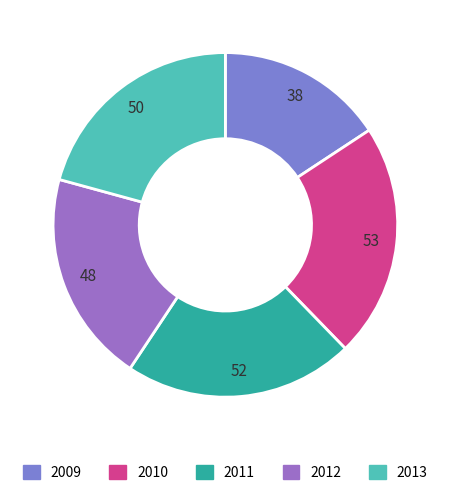

True or false: 2009 accounts for 22% of the total.

False